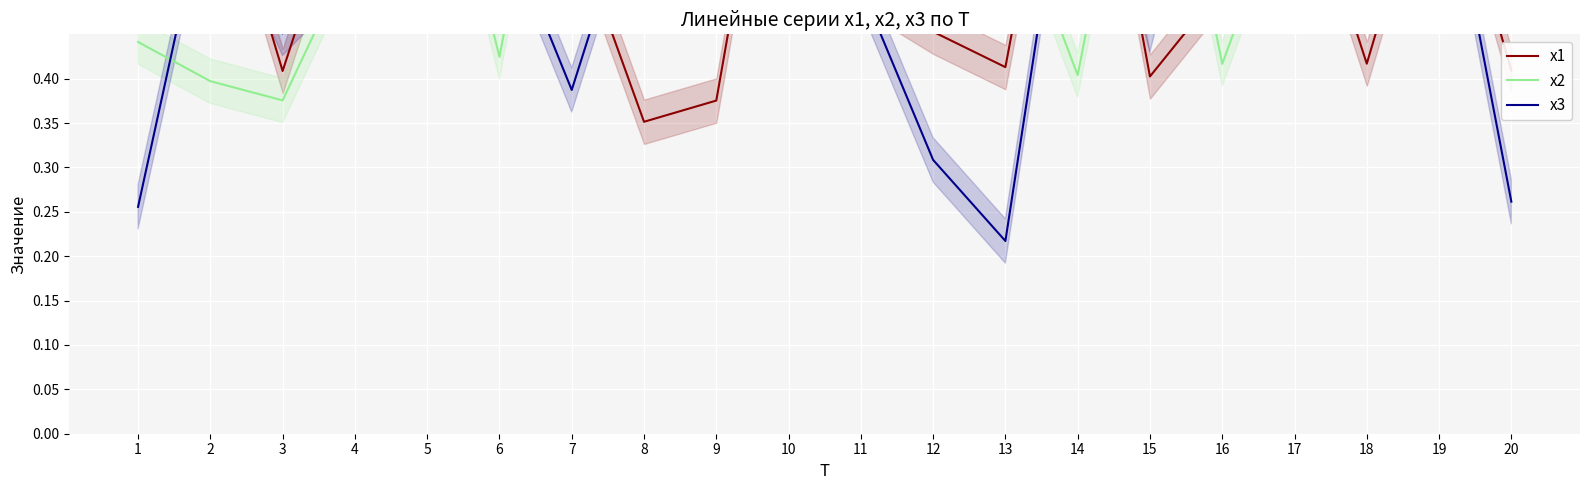

What is the value of the x2 point at the 11th from the left?

0.8